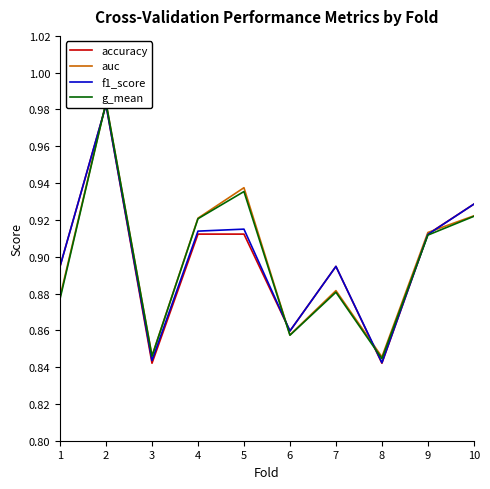

Which series ends up on top after the final intersection of accuracy and f1_score?

accuracy